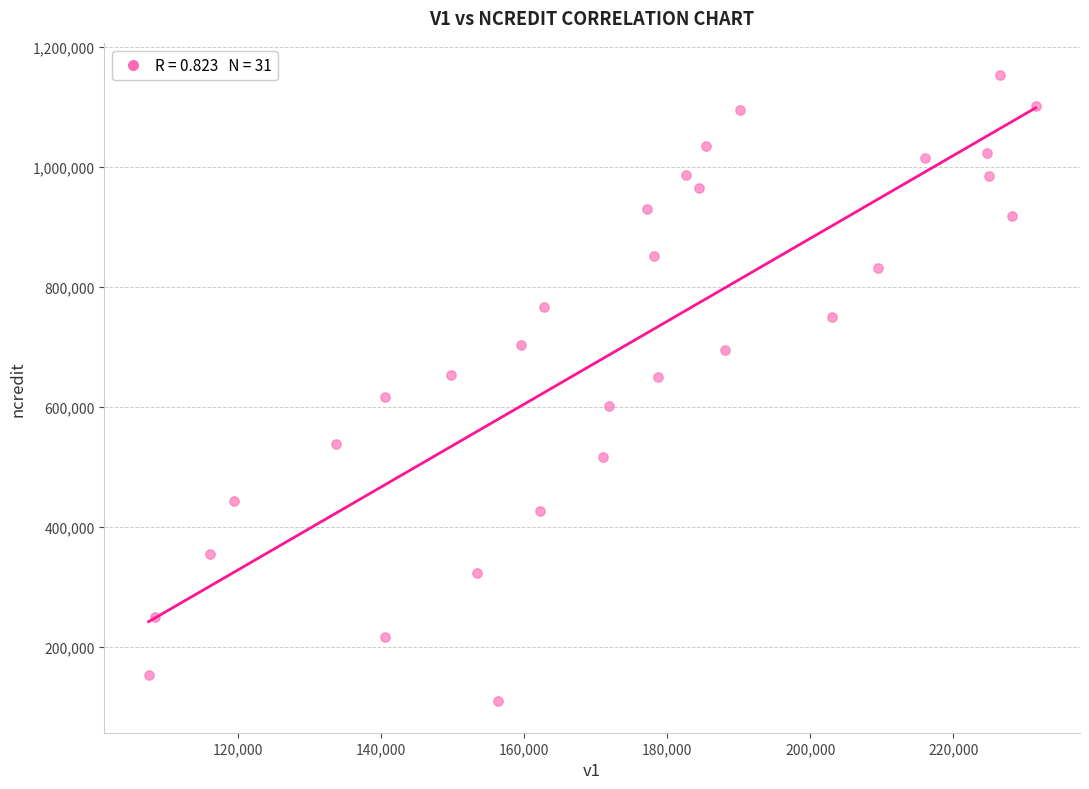

What is the range of Y values (max minus min)?

1044961